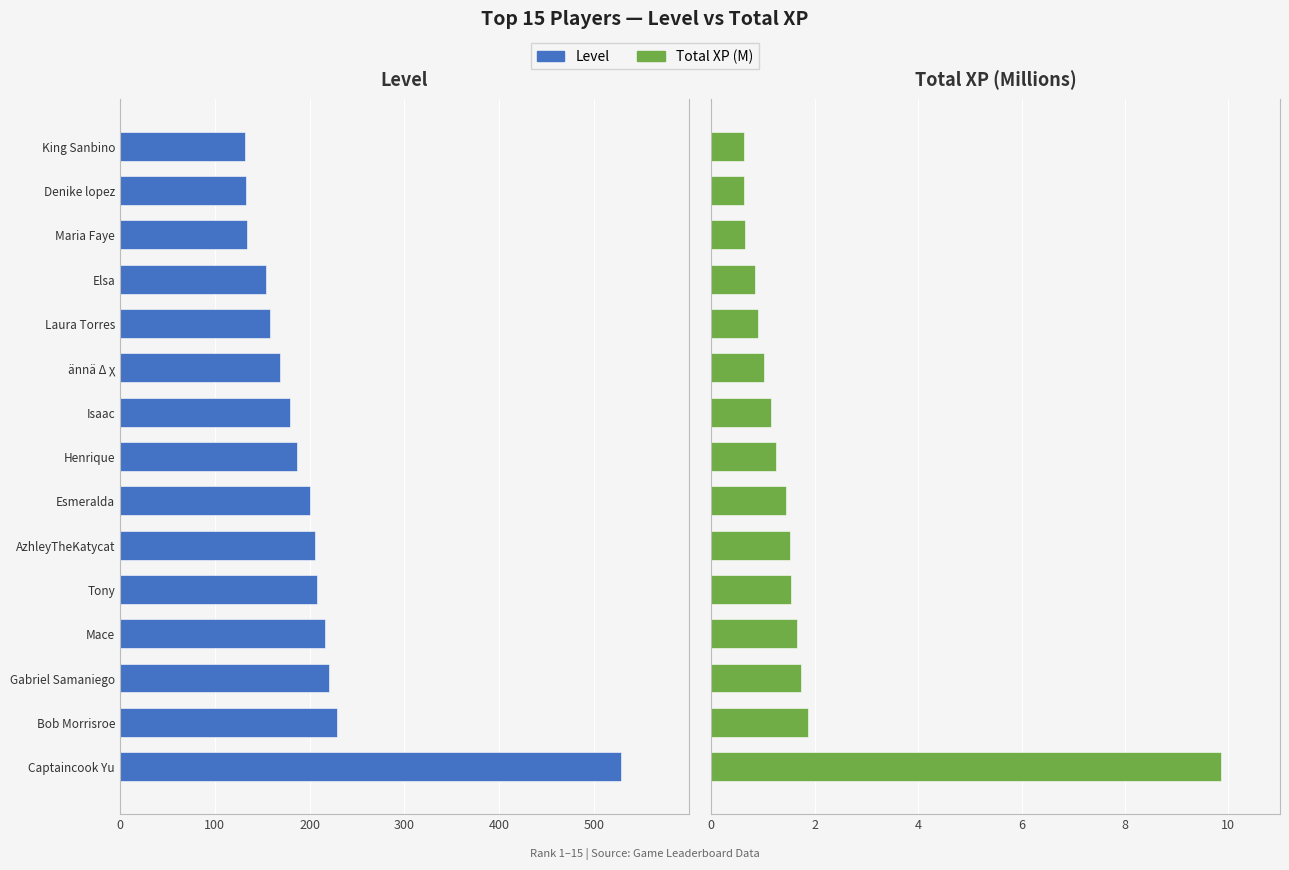

Between Bob Morrisroe and Mace, which series saw the biggest shift?

Level